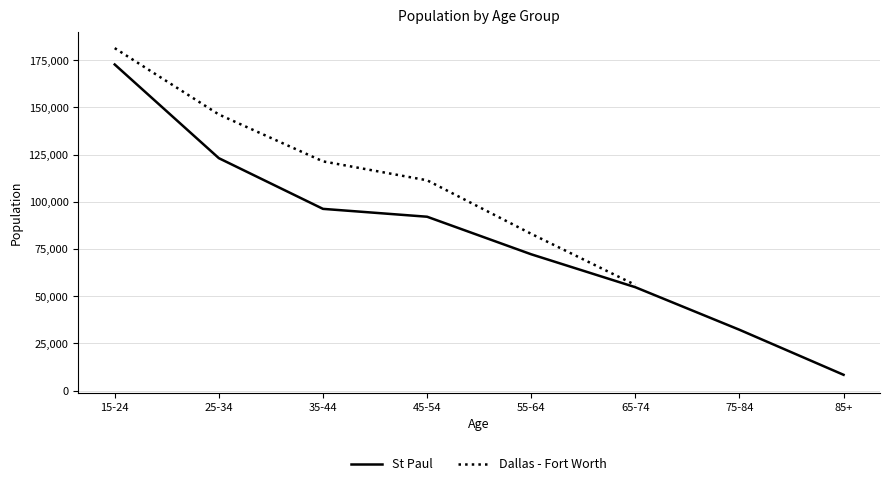

True or false: St Paul has more than 2 points higher than both neighbors.

False